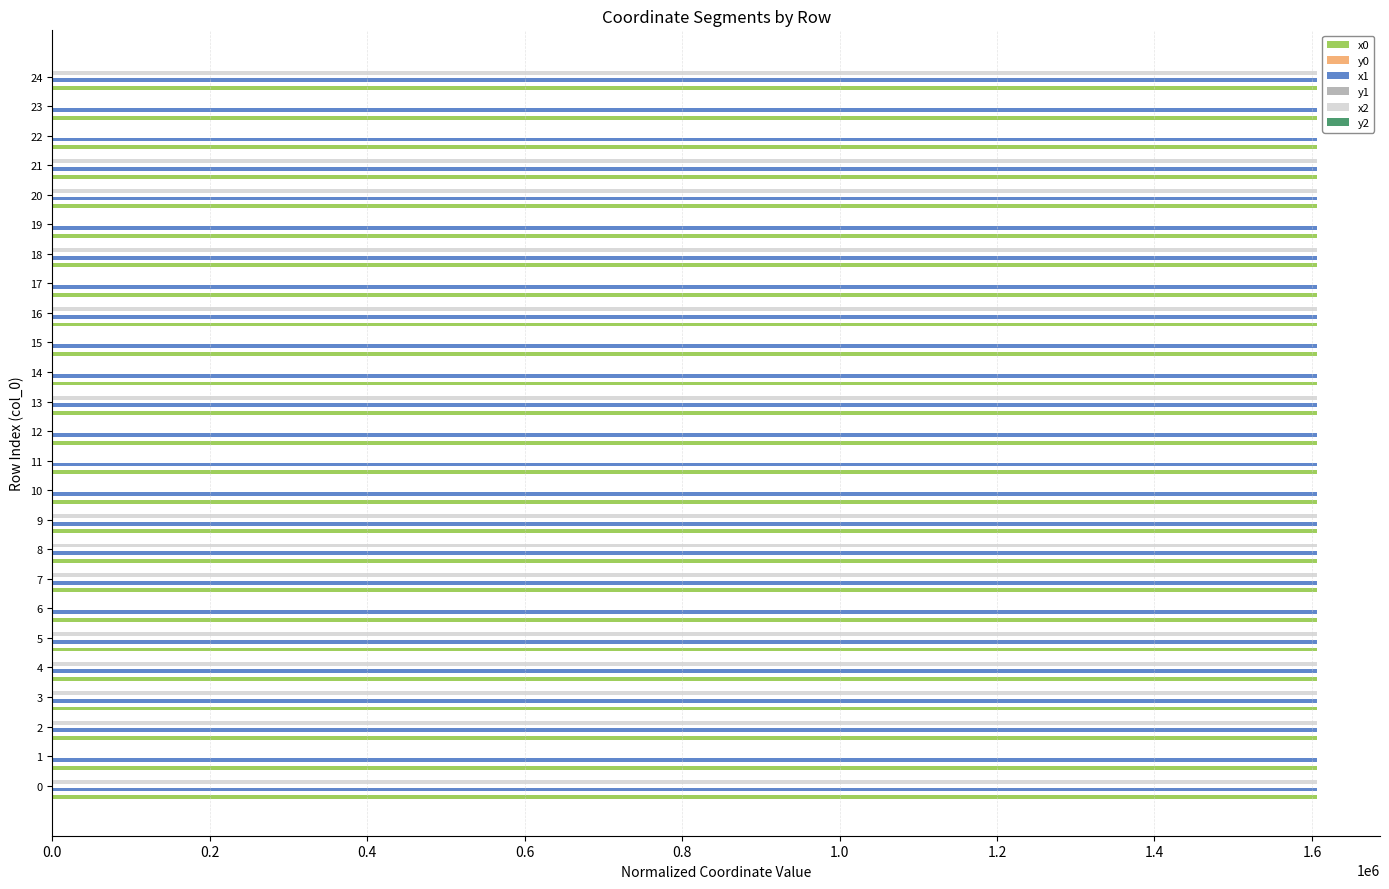

The value of x1 at 18 is 711105.1. True or false?

False